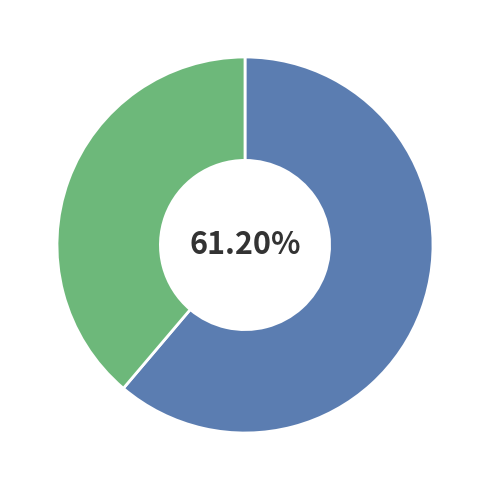

Is there any slice that represents more than half of the pie?

Yes